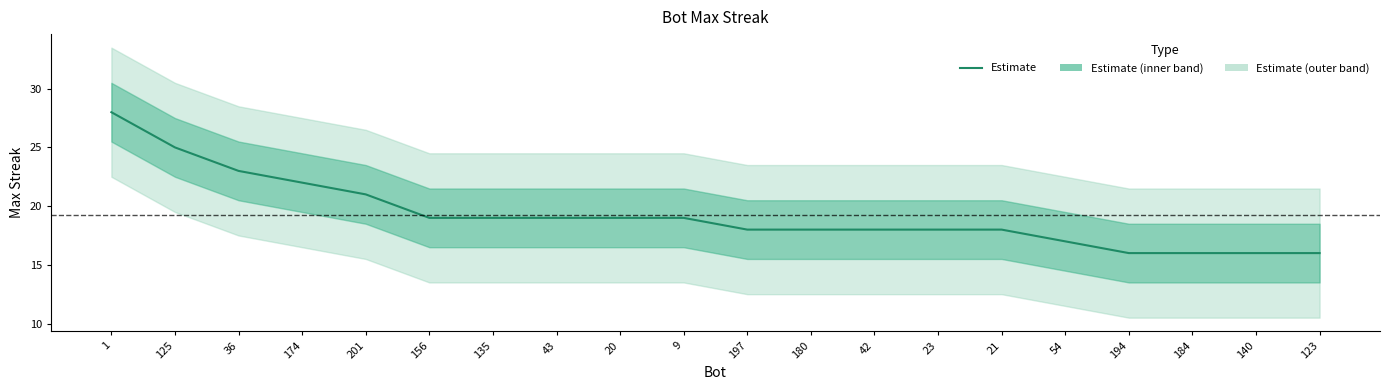

Rank the categories by value from highest to lowest.

1, 125, 36, 174, 201, 156, 135, 43, 20, 9, 197, 180, 42, 23, 21, 54, 194, 184, 140, 123